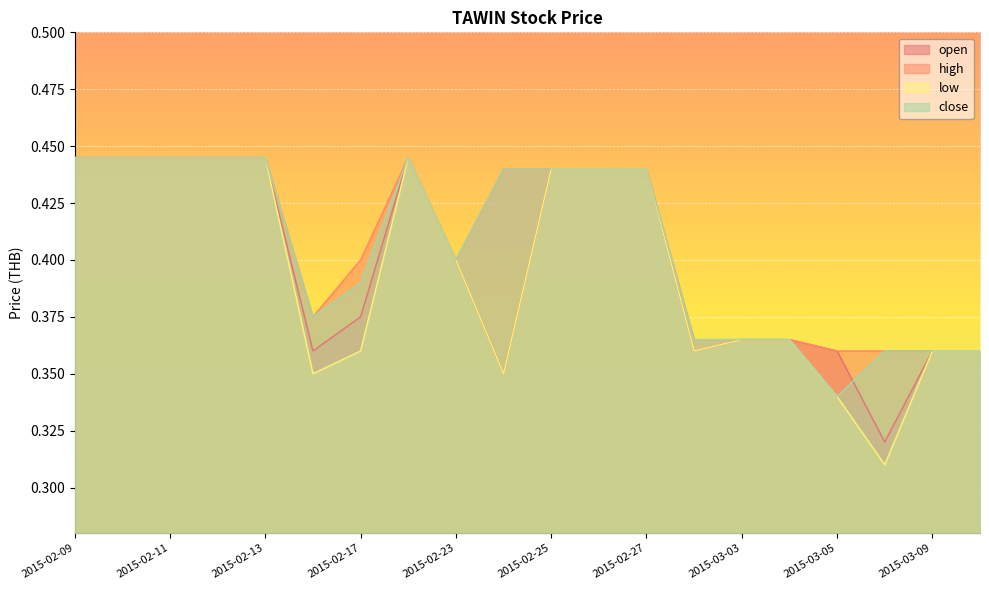

The high series shows 0.4 at 2015-02-25. True or false?

True